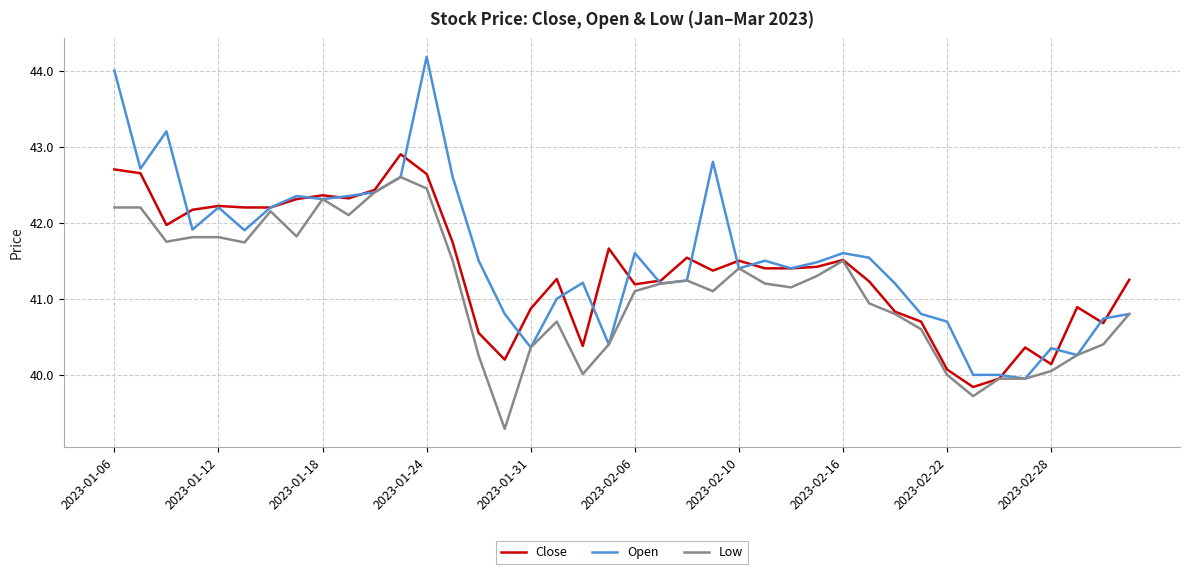

Rank the series by their maximum value, from highest to lowest.

Open, Close, Low